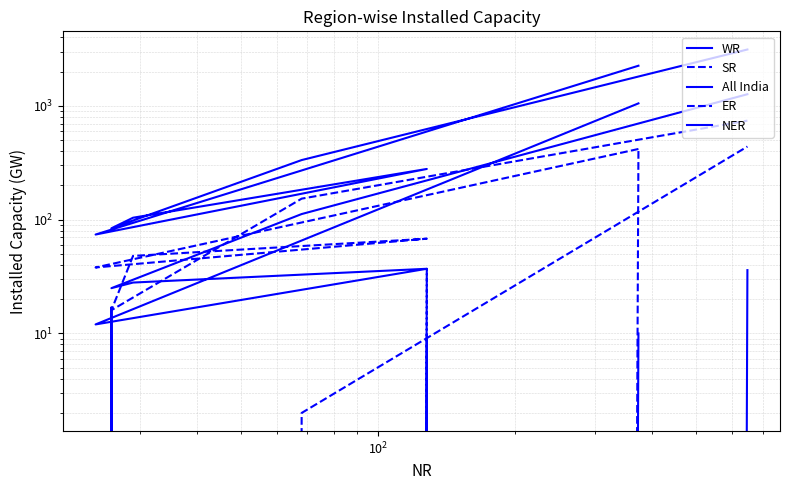

Is the value of ER at $\mathdefault{10^{4}}$ greater than the value of SR at $\mathdefault{10^{2}}$?

No